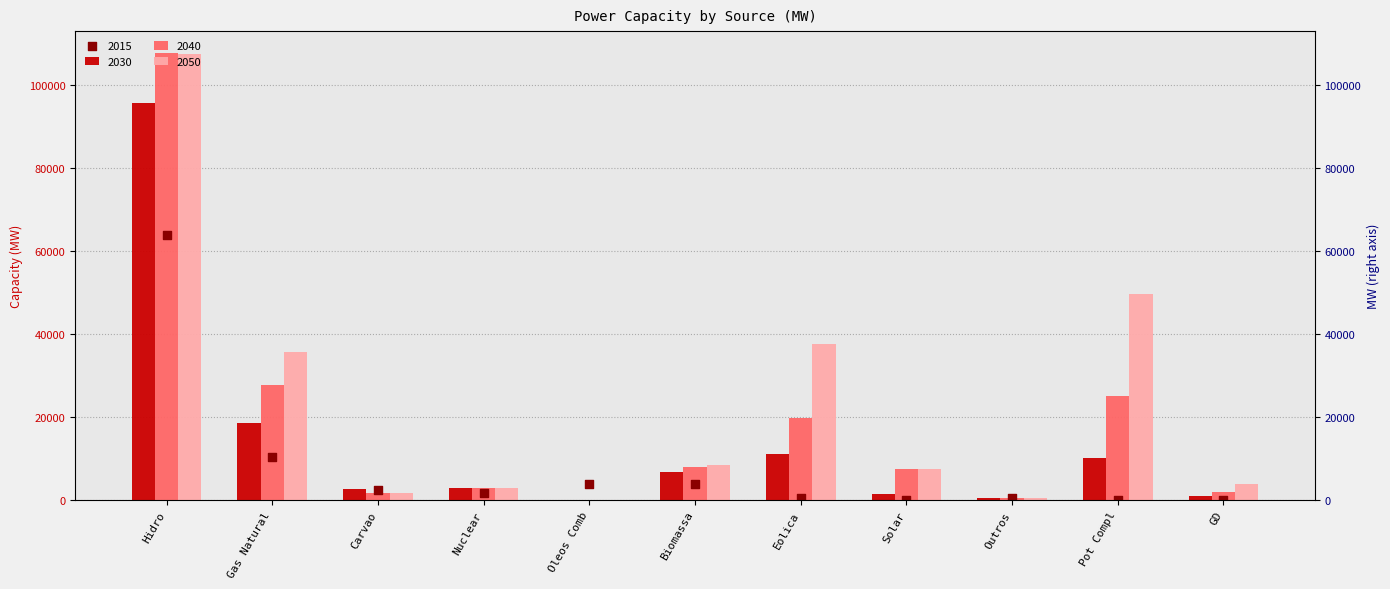

Which series has the widest spread of Y values?

2040